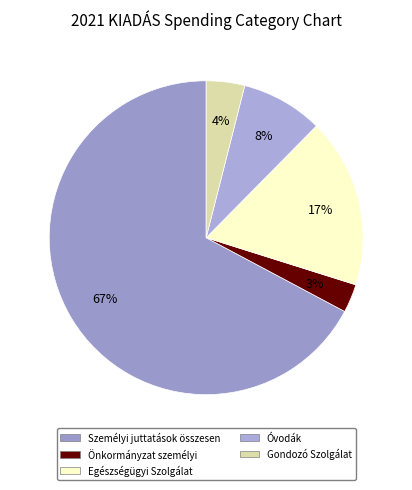

Count the number of slices in the pie.

5